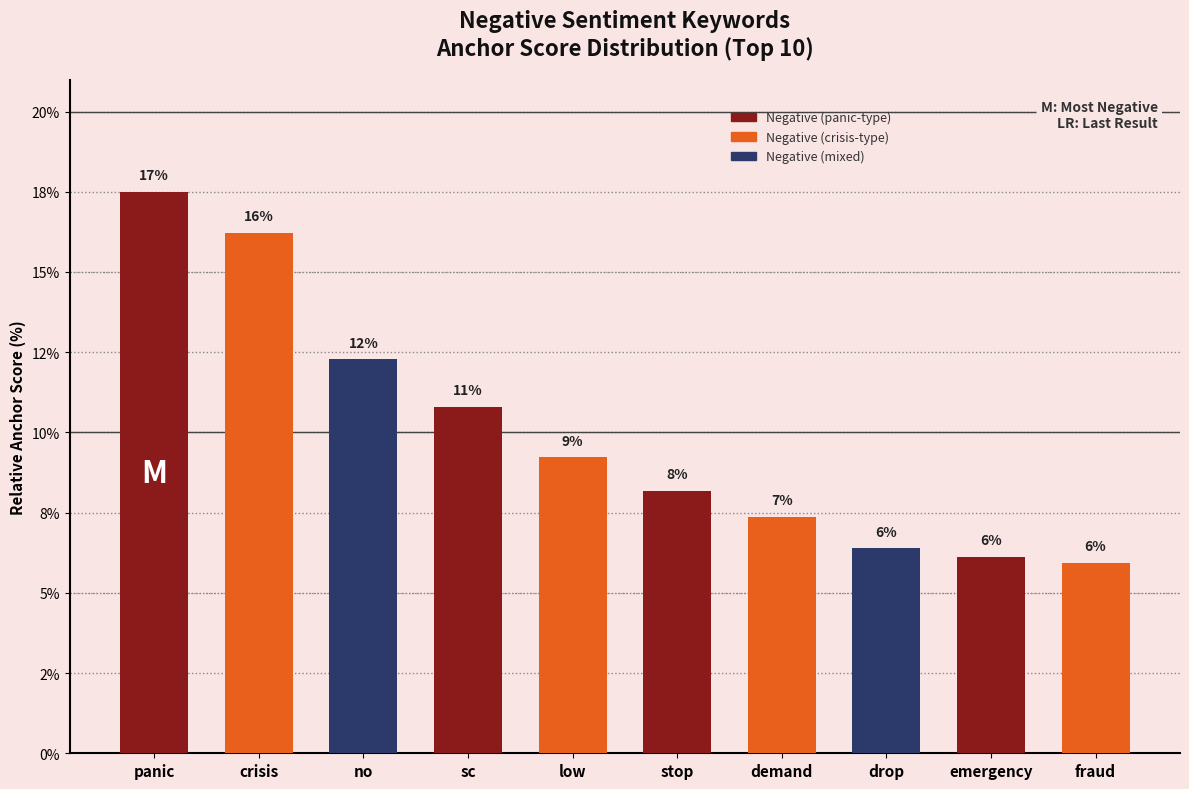

What is the sum of the values at sc and no?

23.1